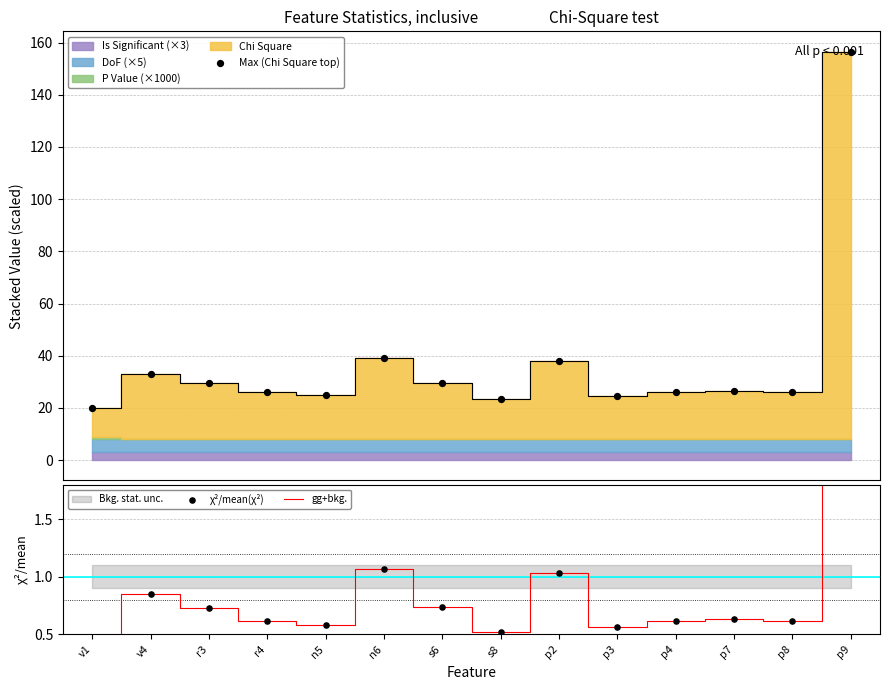

Which series has the largest Y range (max minus min)?

Max (Chi Square top)